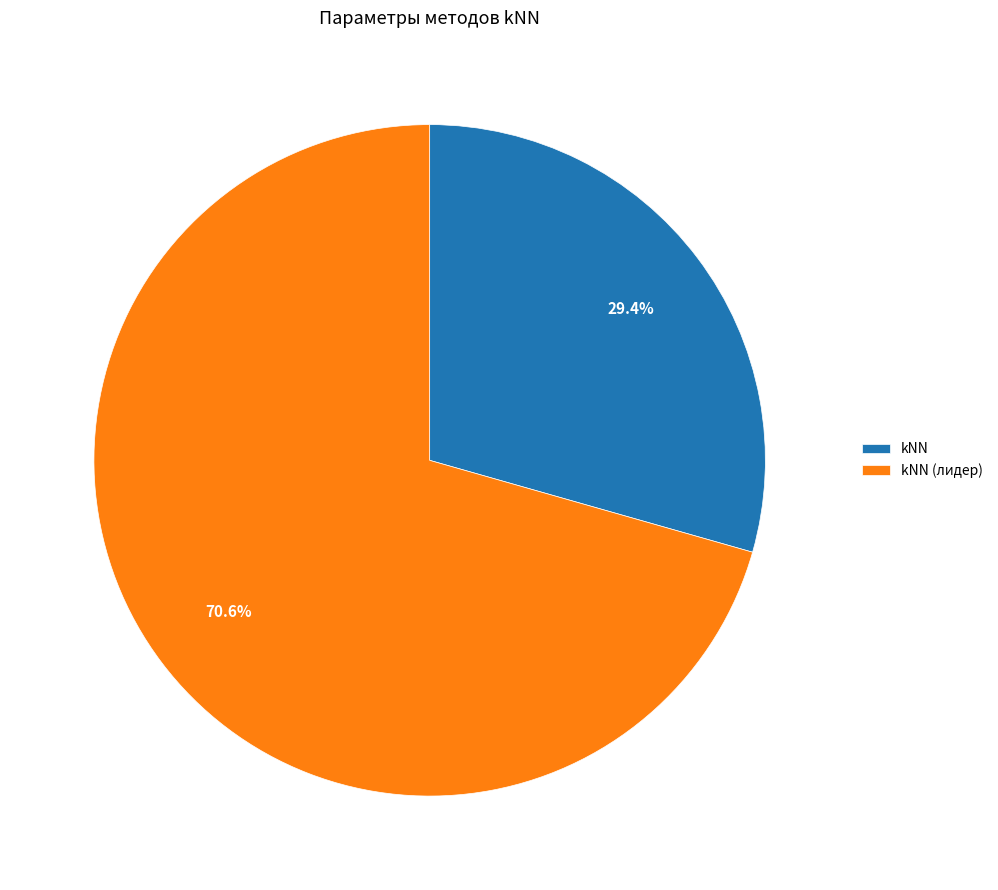

To the nearest percent, what is the combined percentage of kNN and kNN (лидер)?

100%